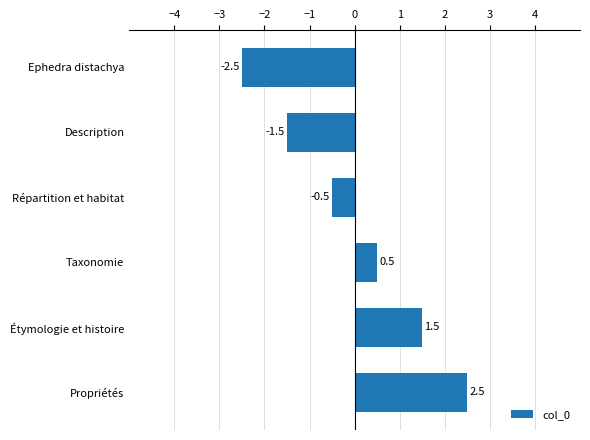

Are the bars grouped side by side (vs. stacked)?

No